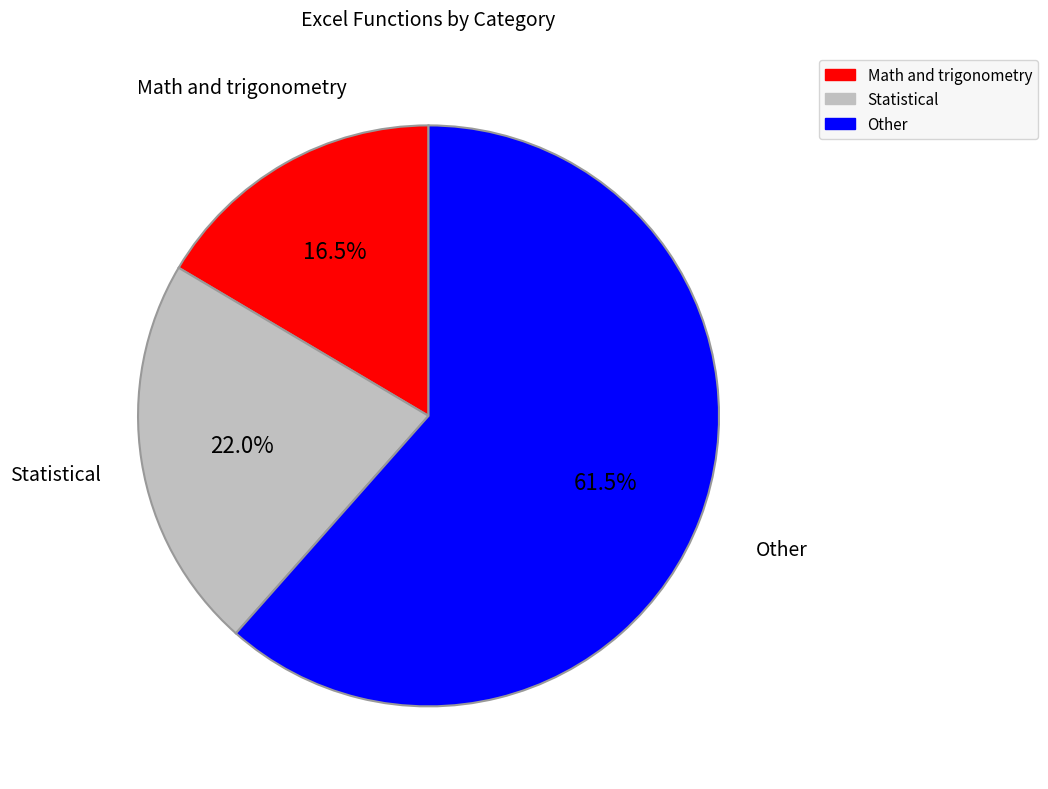

Is there a majority slice in this chart?

Yes